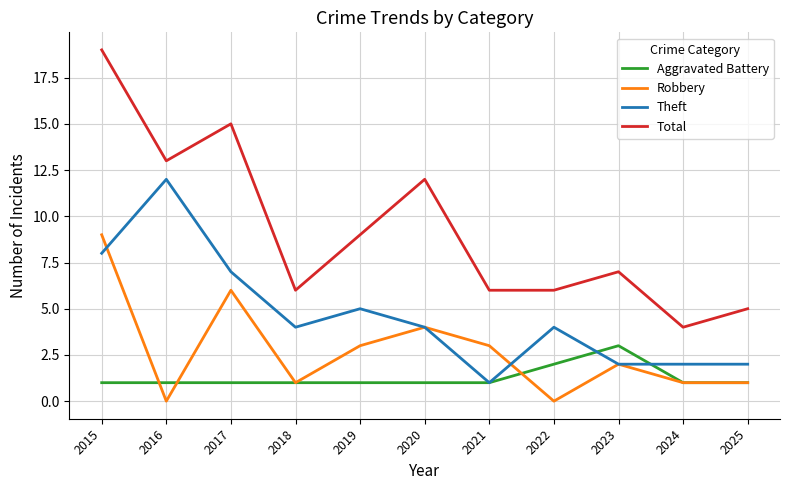

Reading left to right, extract all data points from this chart.

Aggravated Battery: 1	1	1	1	1	1	1	2	3	1	1
Robbery: 9	0	6	1	3	4	3	0	2	1	1
Theft: 8	12	7	4	5	4	1	4	2	2	2
Total: 19	13	15	6	9	12	6	6	7	4	5